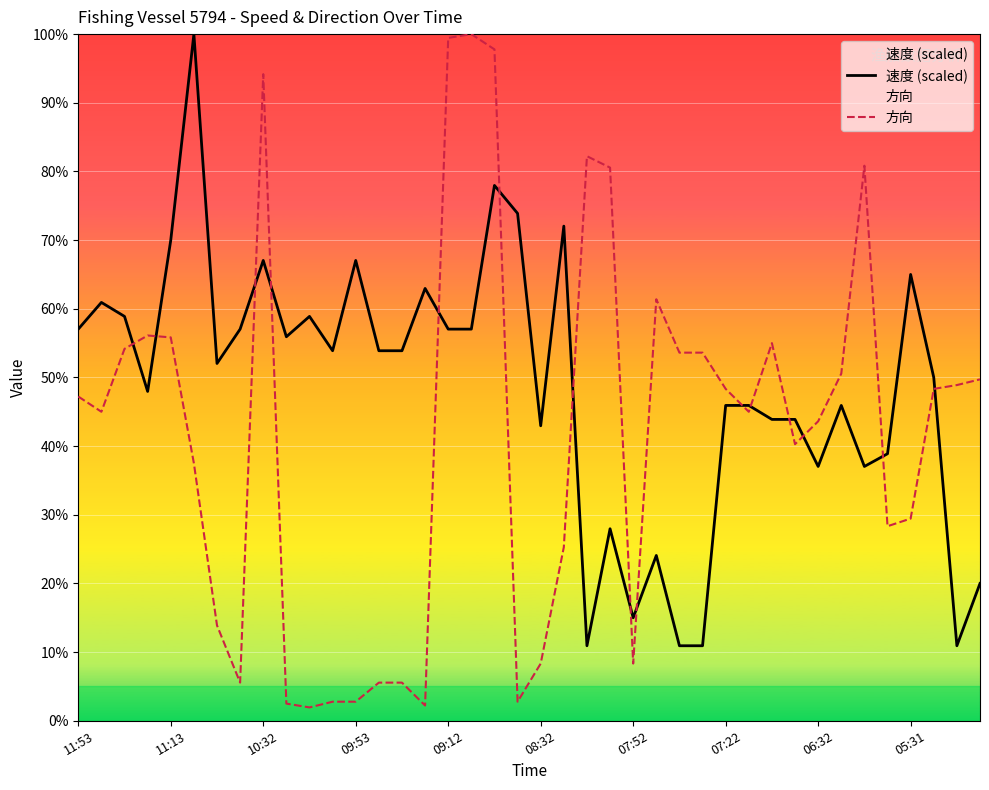

Rank the series by their maximum value, from lowest to highest.

速度 (scaled), 方向